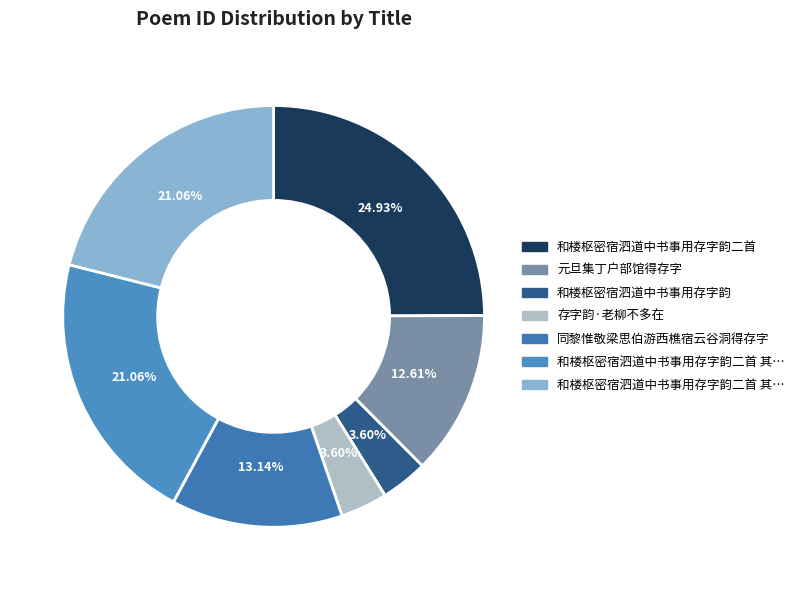

How many segments does this pie chart have?

7